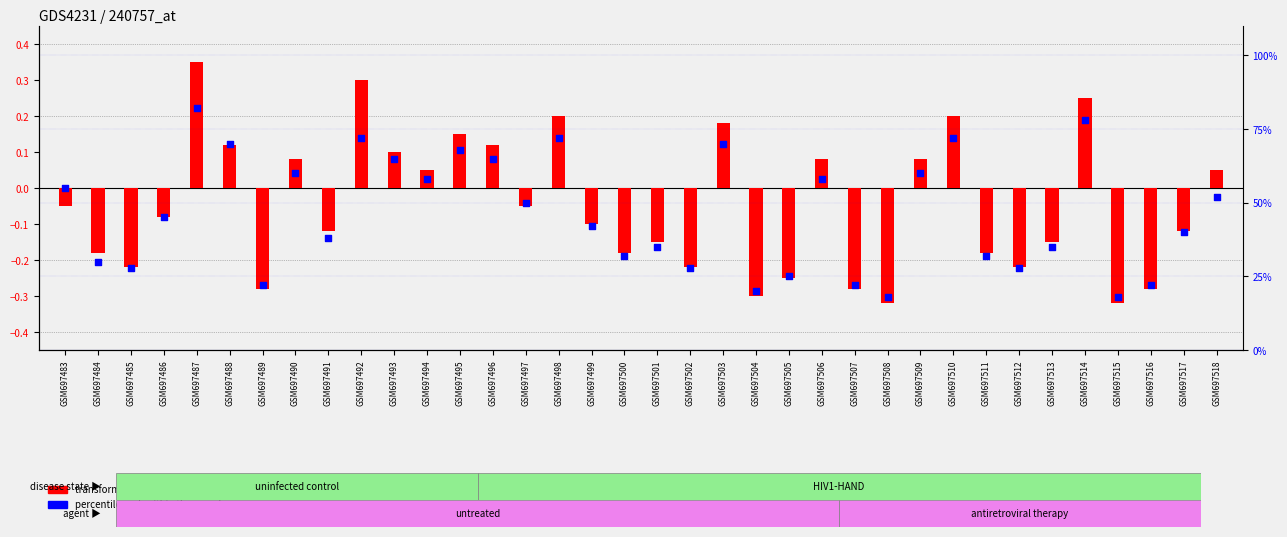

What is the total value across all series at GSM697489?

21.7